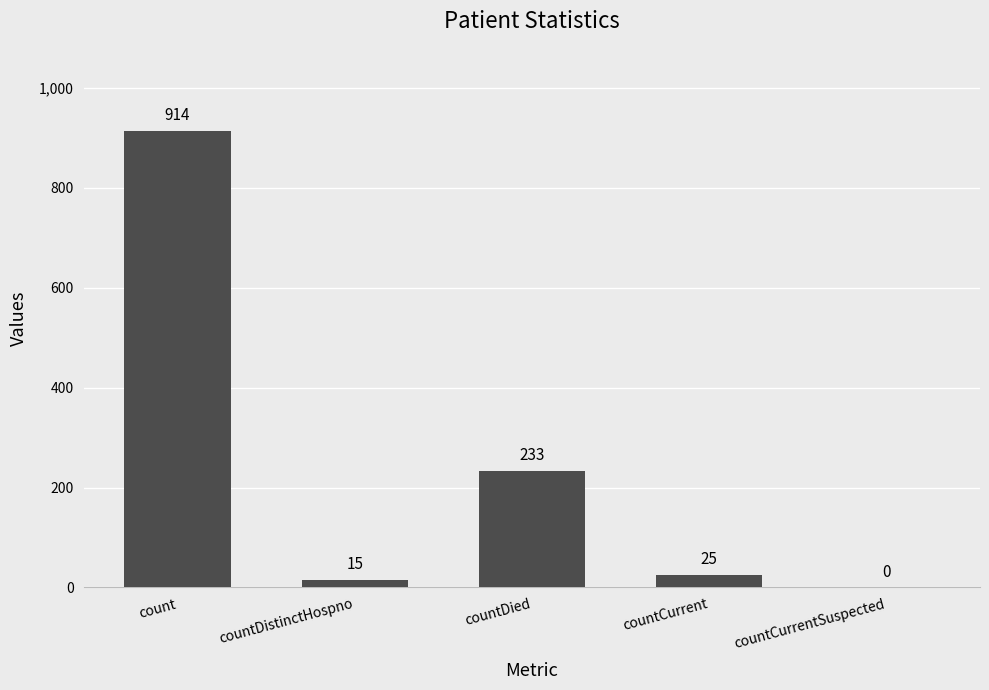

Reading left to right, extract all data points from this chart.

count=914	countDistinctHospno=15	countDied=233	countCurrent=25	countCurrentSuspected=0